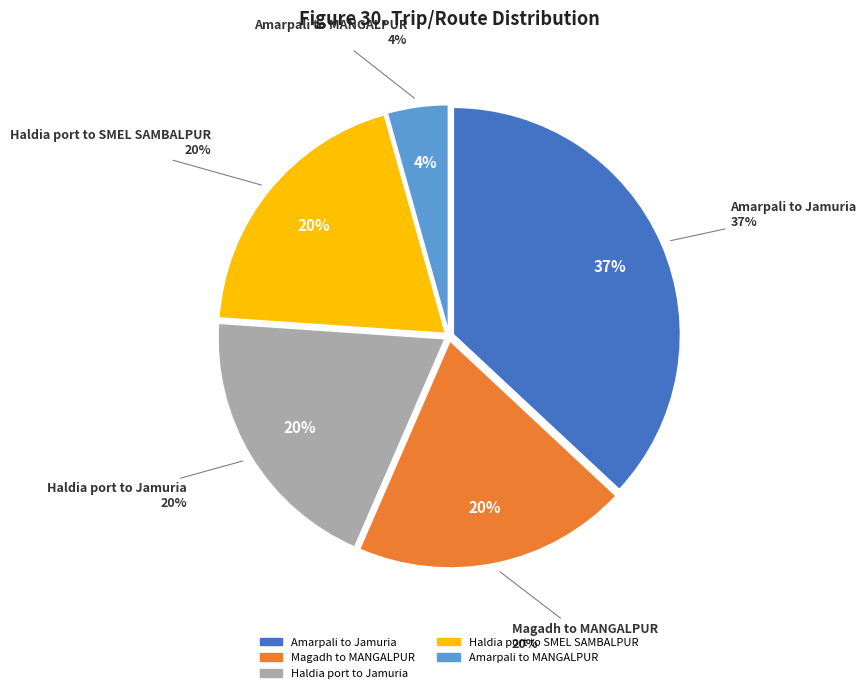

What percentage is the Haldia port to Jamuria slice, to the nearest percent?

20%